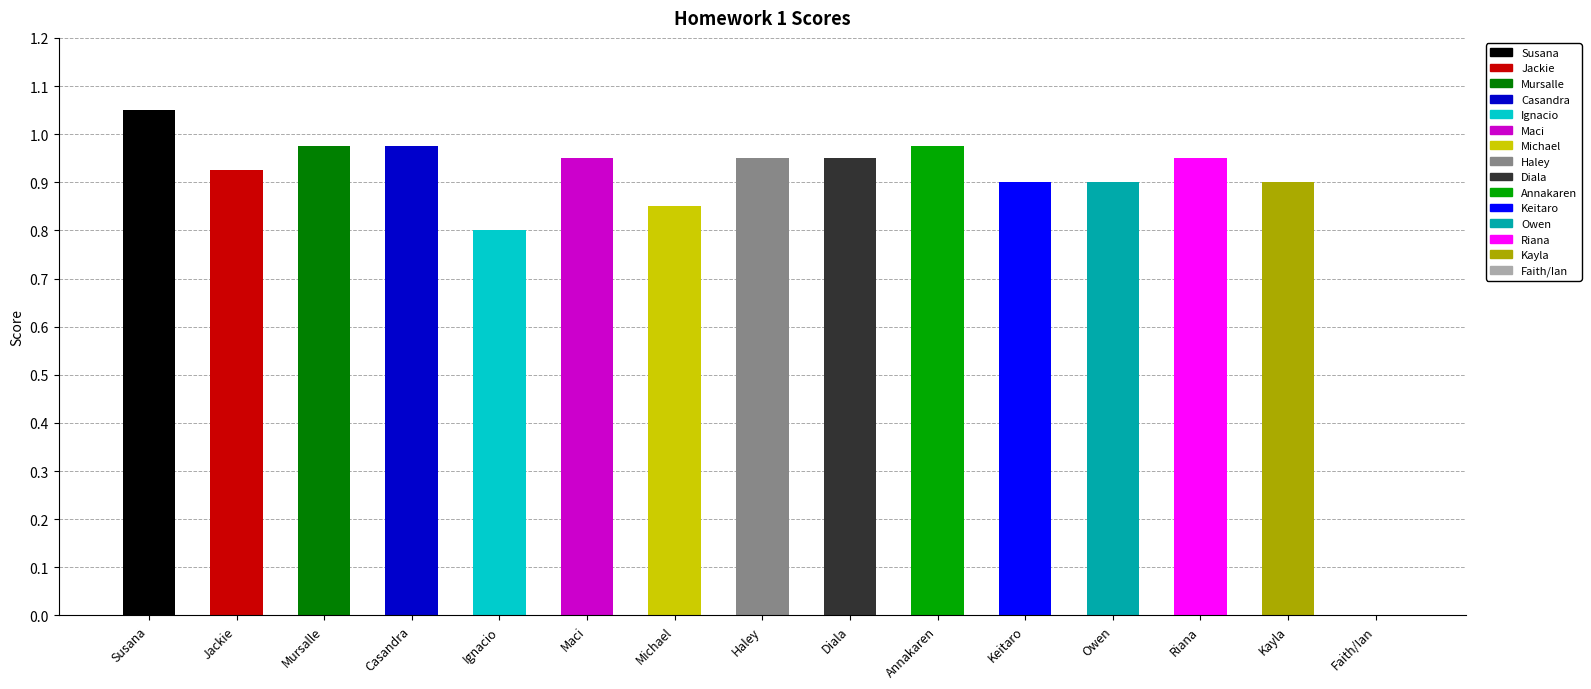

What is the sum of the values at Kayla and Maci?

1.9